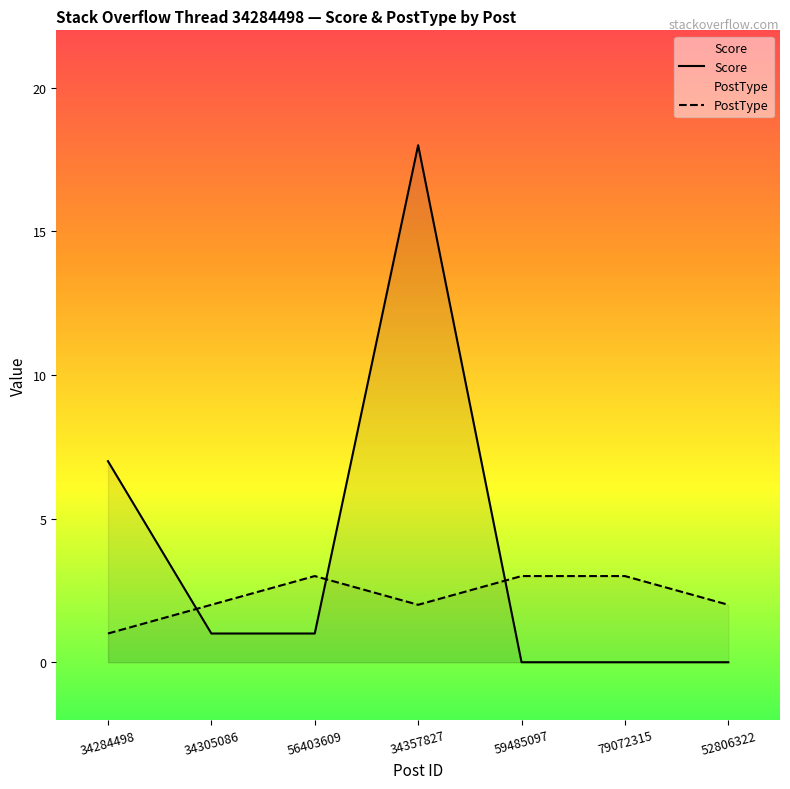

Where does the PostType series first go above 2?

56403609